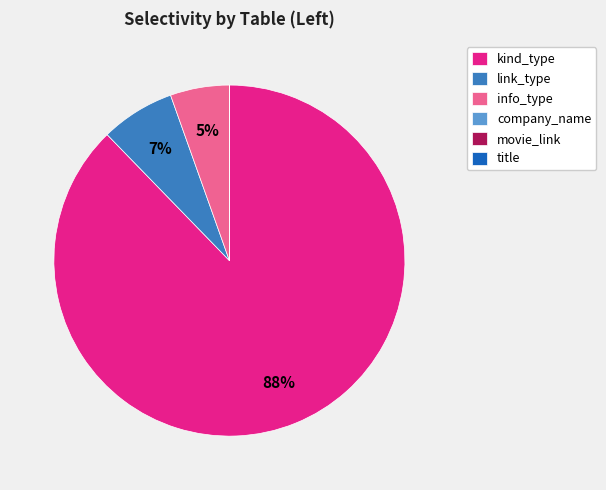

What is the largest slice in the pie chart?

kind_type